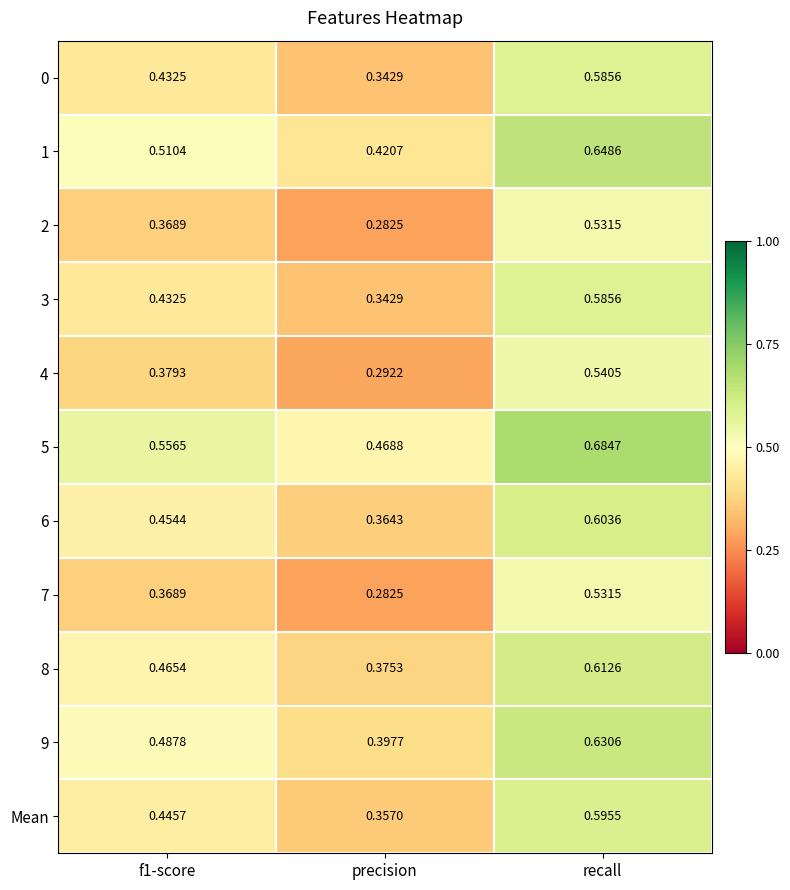

Where is 0 nearest to the value 0?

precision